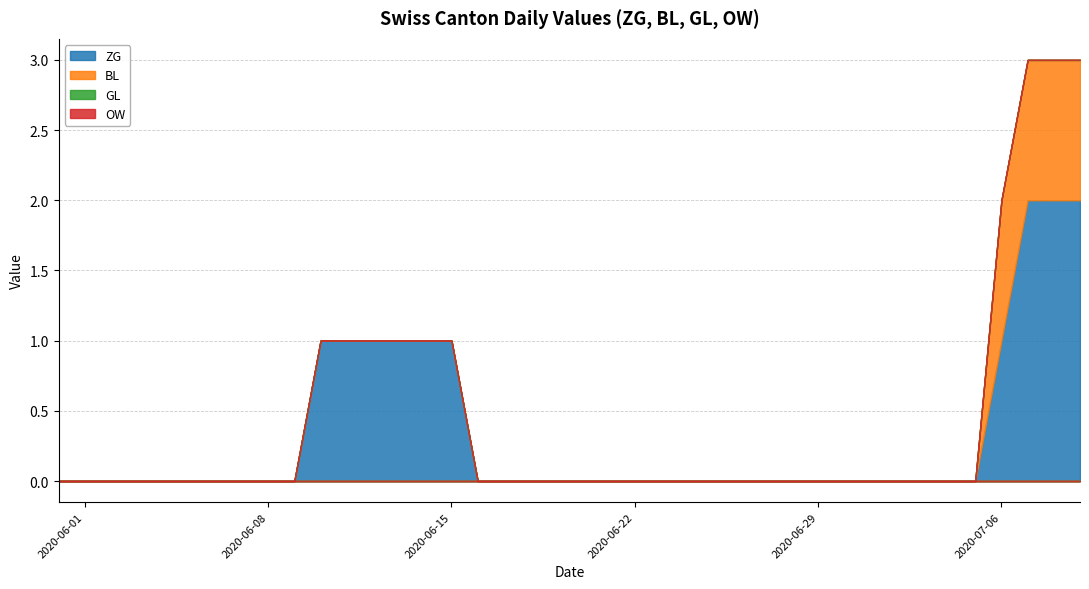

True or false: BL and OW cross at least once.

False